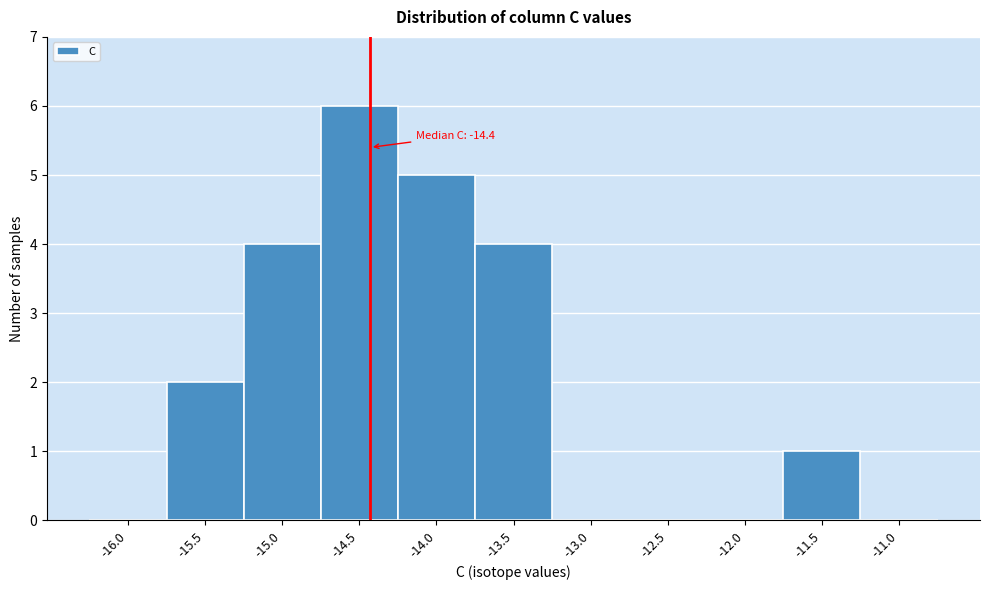

Over which range of the x-axis is the bar tallest?

-14.75 to -14.25